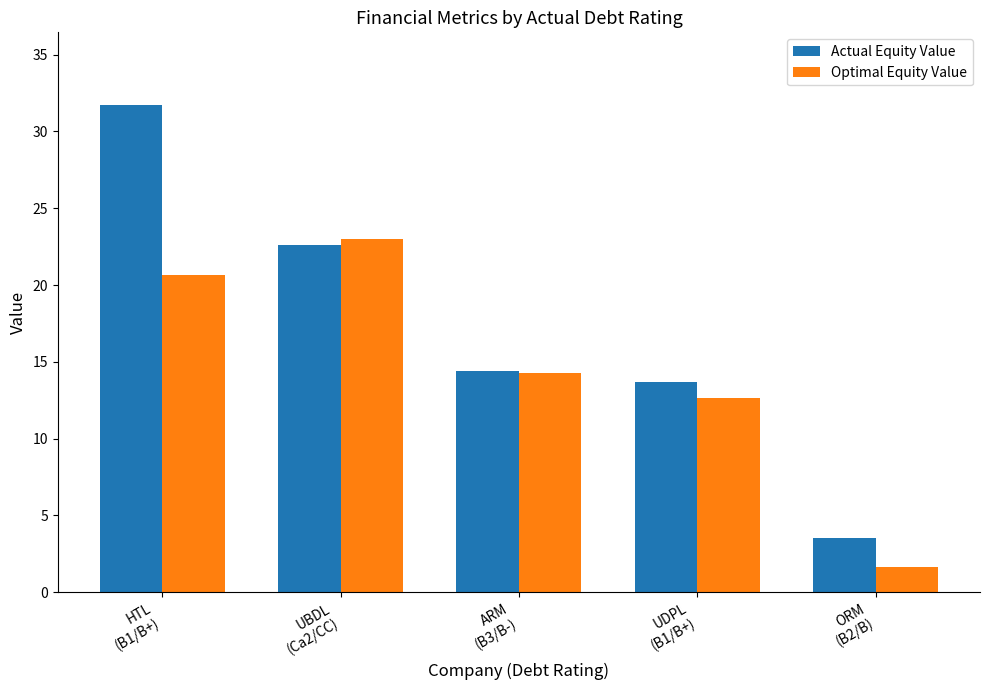

What is the minimum value shown in the chart?

1.7